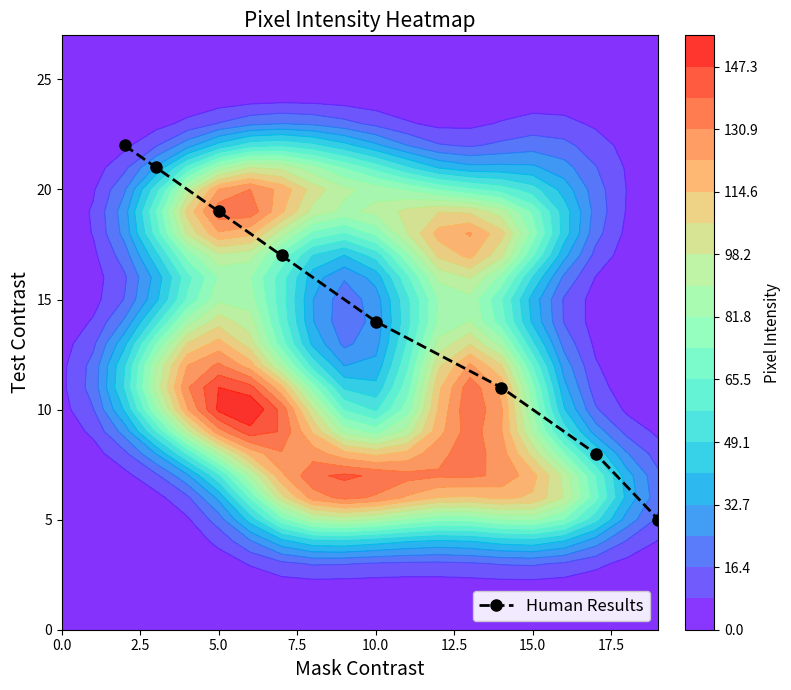

Count the number of categories in the chart.

8